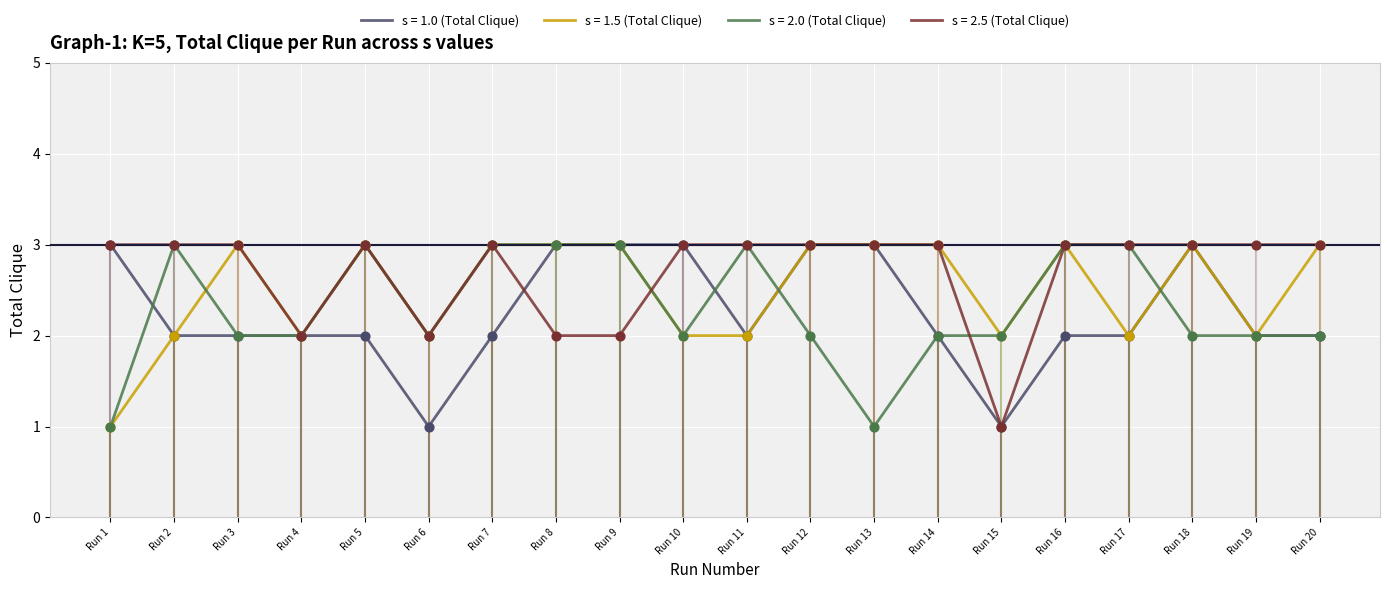

Which series changed the most between Run 1 and Run 14?

s = 1.5 (Total Clique)